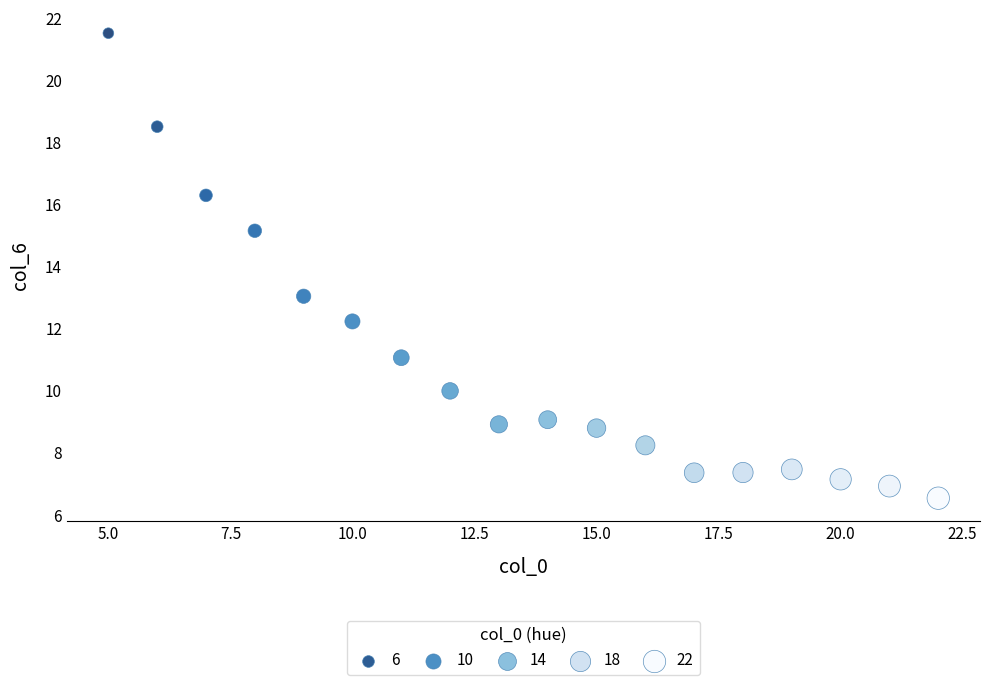

What is the range of Y values (max minus min)?

15.0